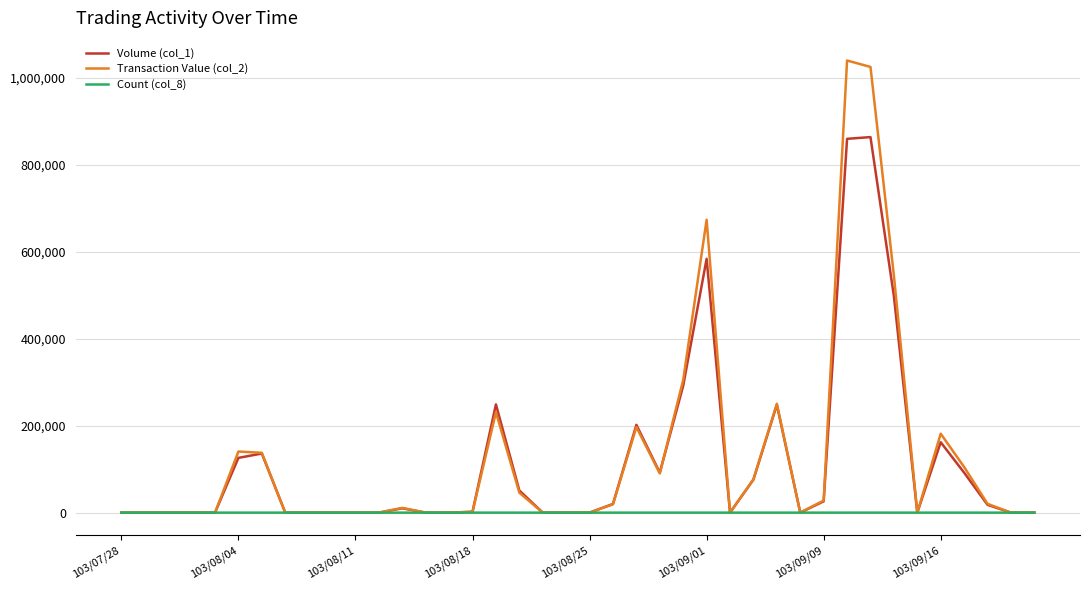

Which series has the largest total across all categories?

Transaction Value (col_2)